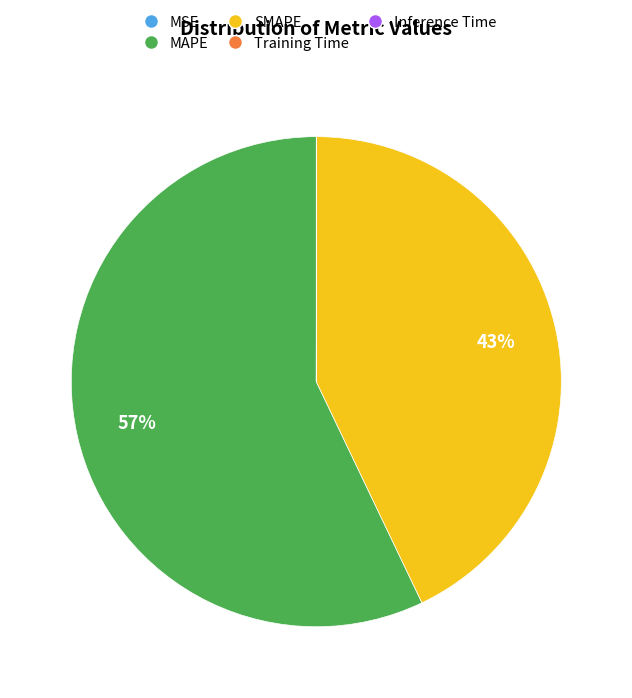

Which category accounts for the majority?

MAPE